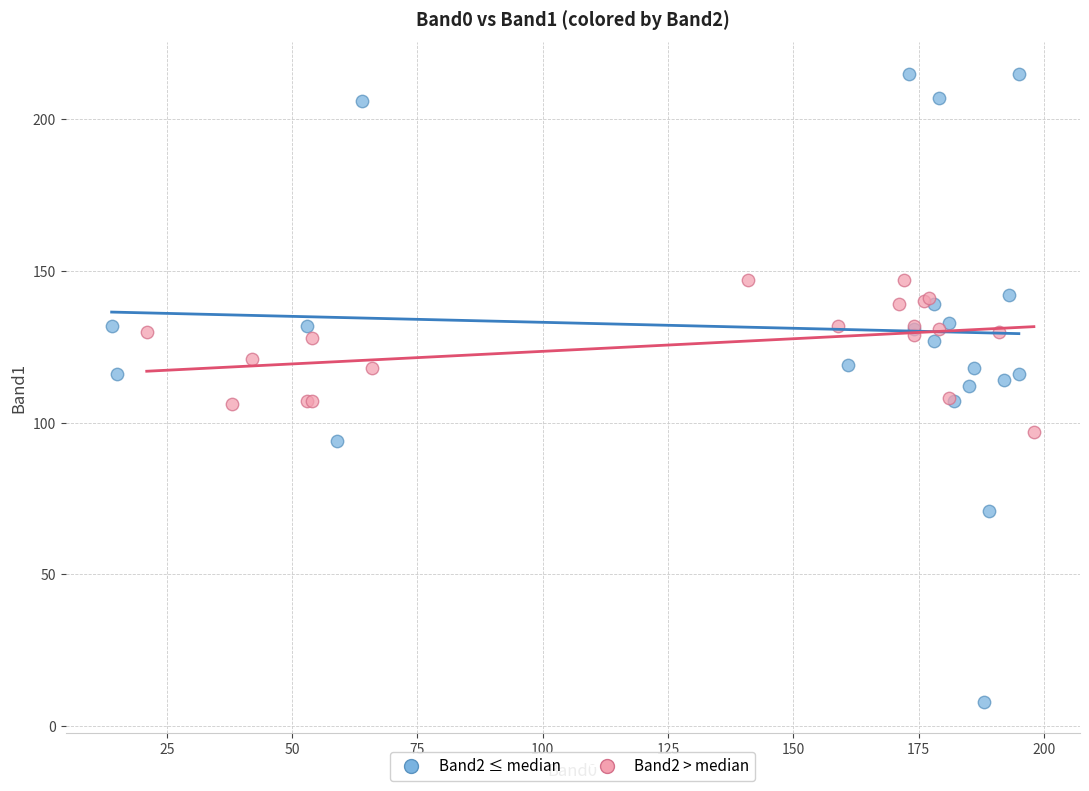

Which series reaches the minimum Y coordinate?

Band2 ≤ median